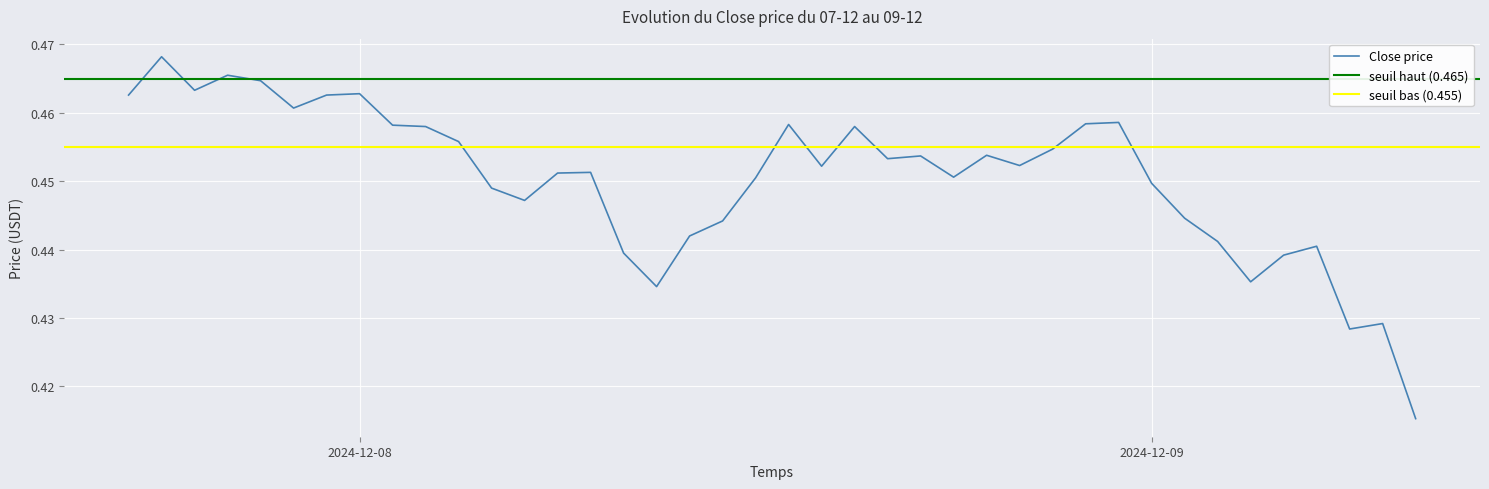

What is the minimum value shown in the chart?

0.4